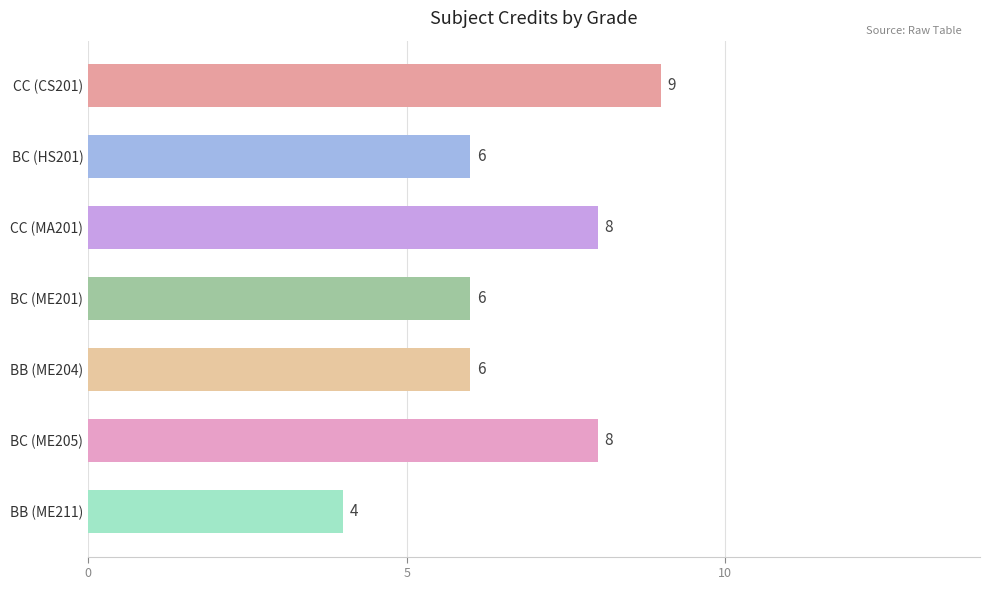

What is the ratio of the value at BC (ME205) to the value at BC (ME201)?

1.3